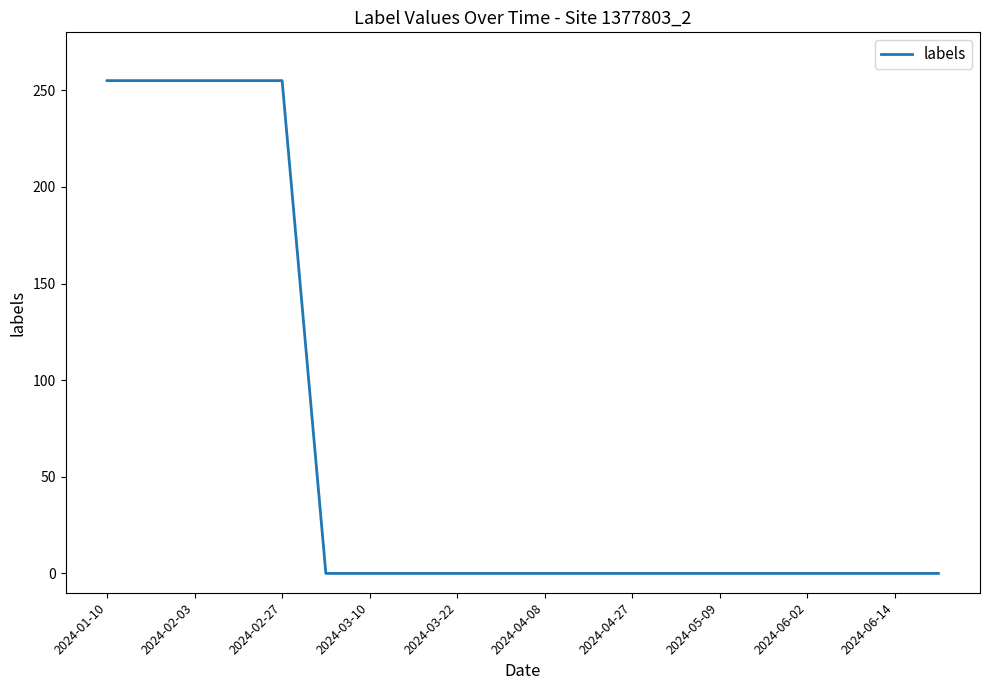

What is the greatest value displayed?

255